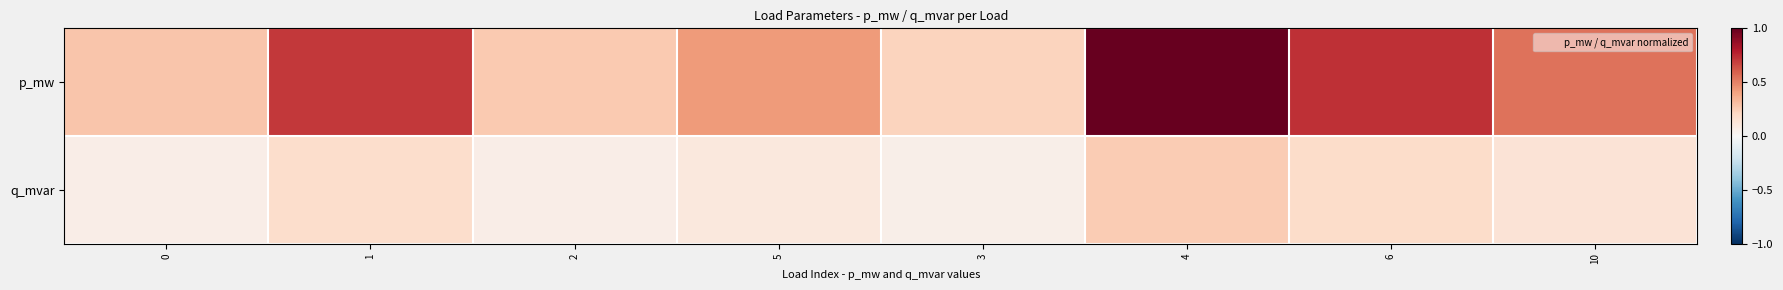

At how many categories does at least one series exceed 0?

8